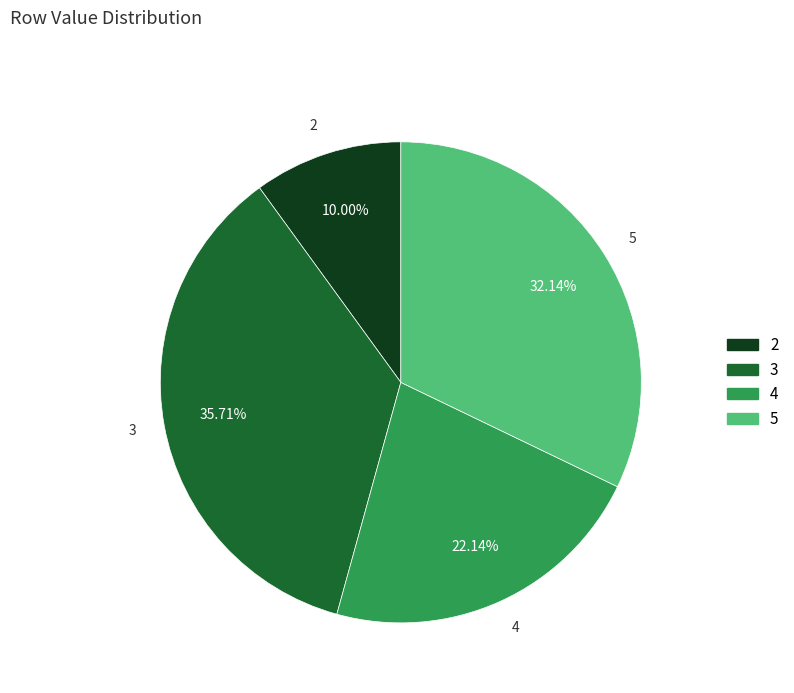

What is the total percentage of 4 and 3?

57.9%